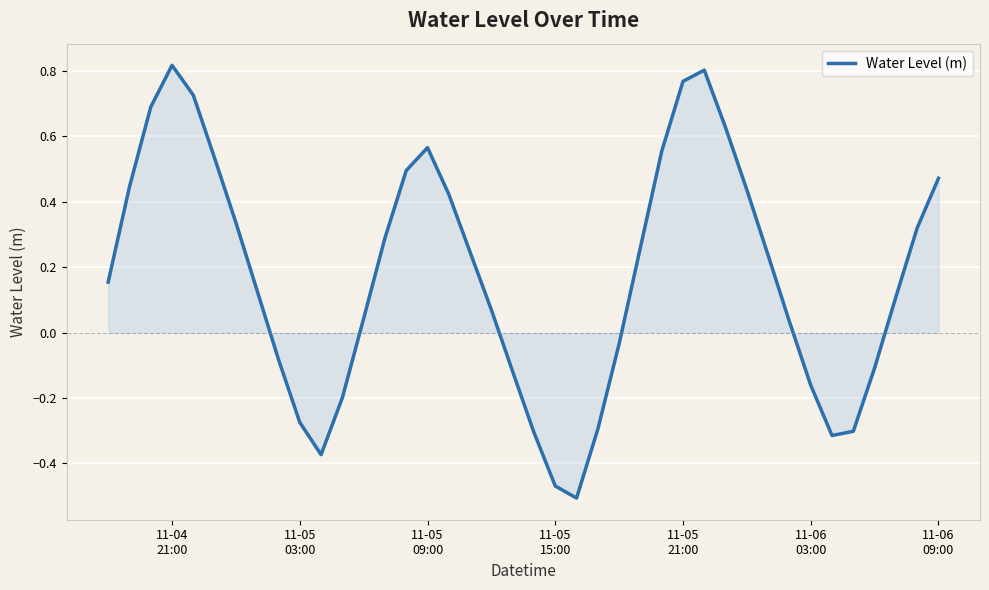

How many lines are shown in the chart?

1